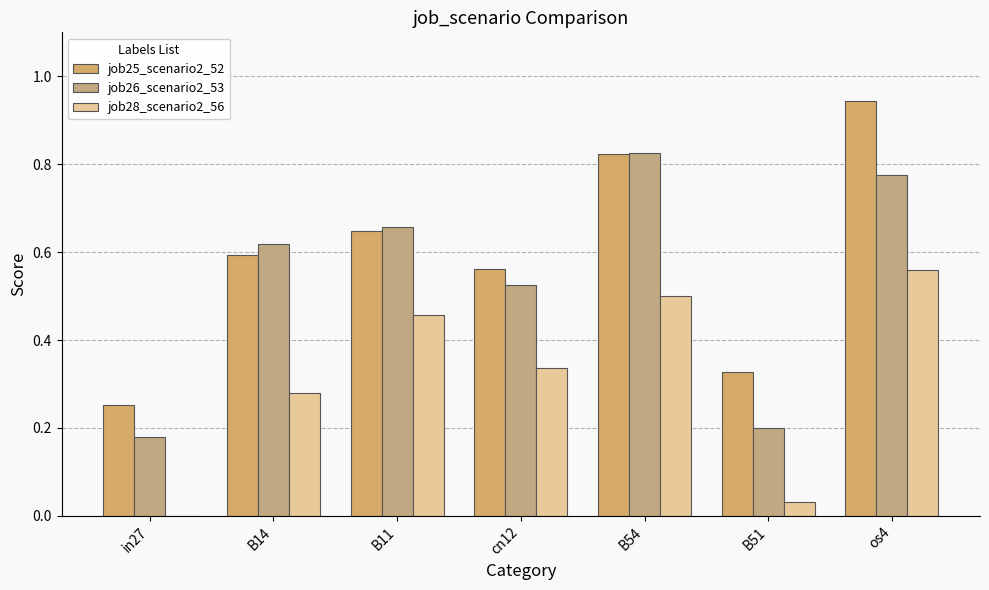

Which series has the largest total across all categories?

job25_scenario2_52